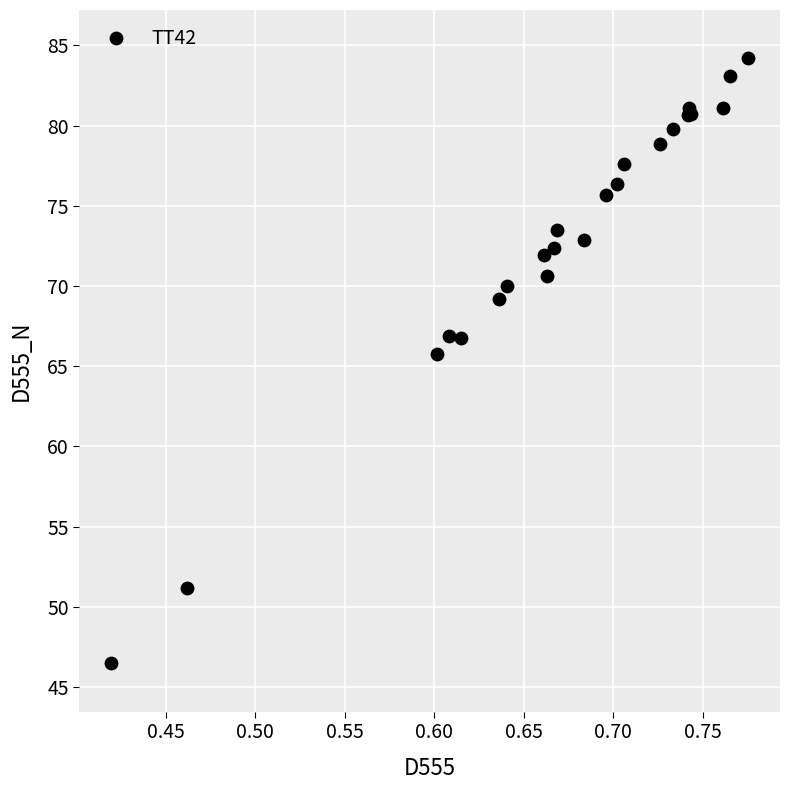

What Y value in the scatter plot is closest to 65?

65.7